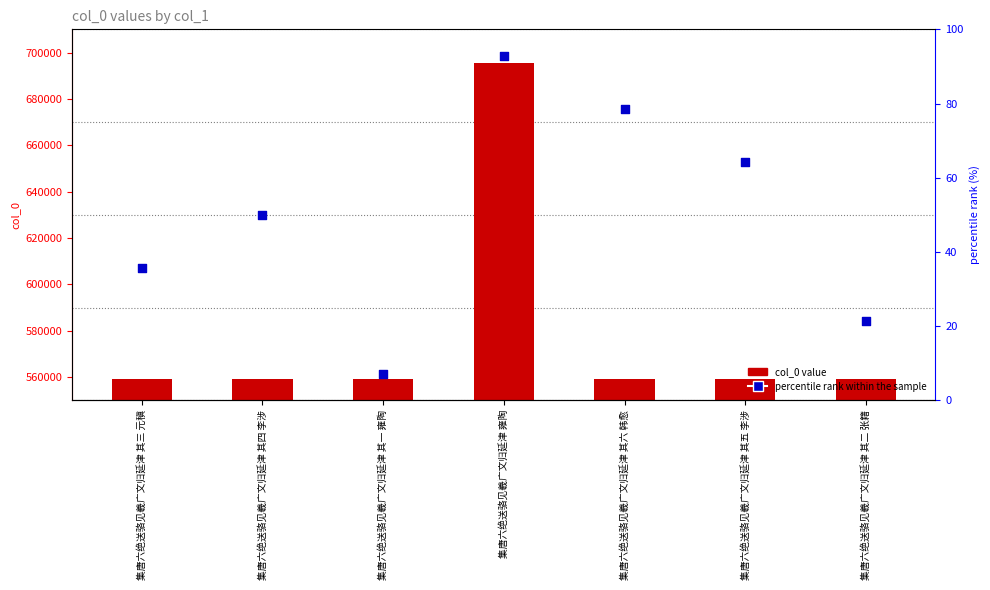

At which category is the sum across all series the highest?

集唐六绝送骆见羲广文归延津 雍陶